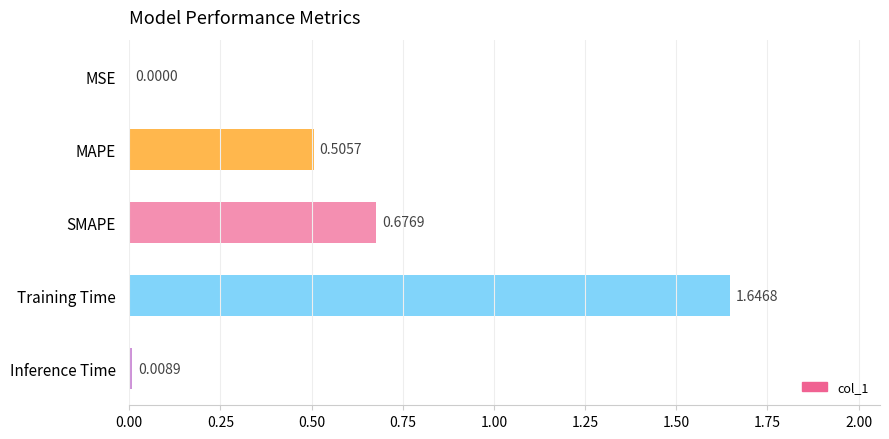

Which label corresponds to the largest value in the chart?

Training Time